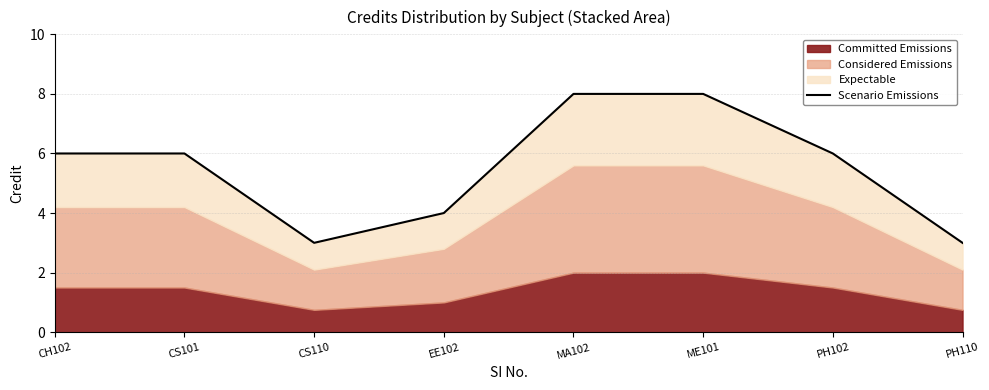

What is the difference between the values at EE102 and MA102?

4